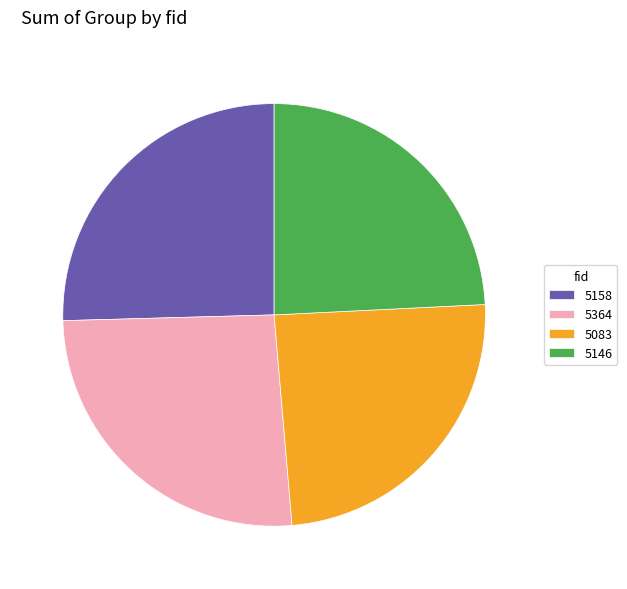

Does 5146 represent more than half of the total?

No